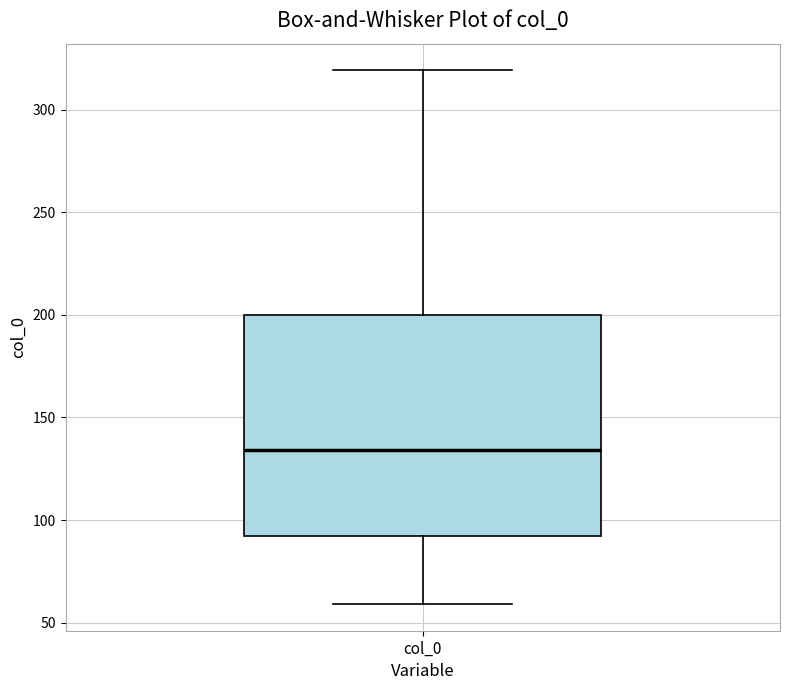

Where is the upper edge of the box for col_0 on the y-axis? The values are not printed on the chart, so give them approximately, as read against the axis.

200